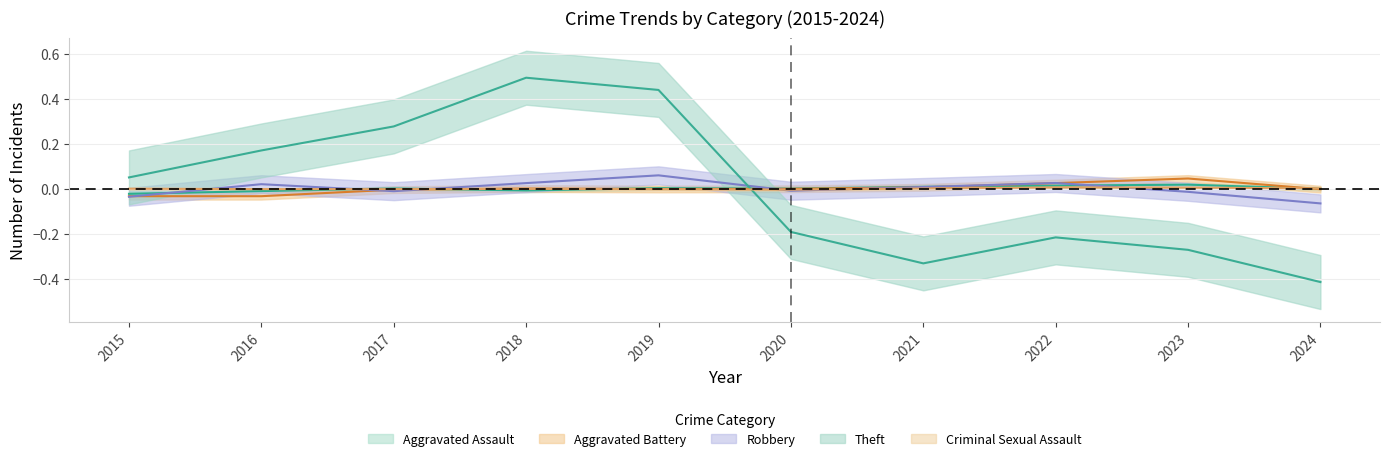

Between 2016 and 2017, which is larger?

2017